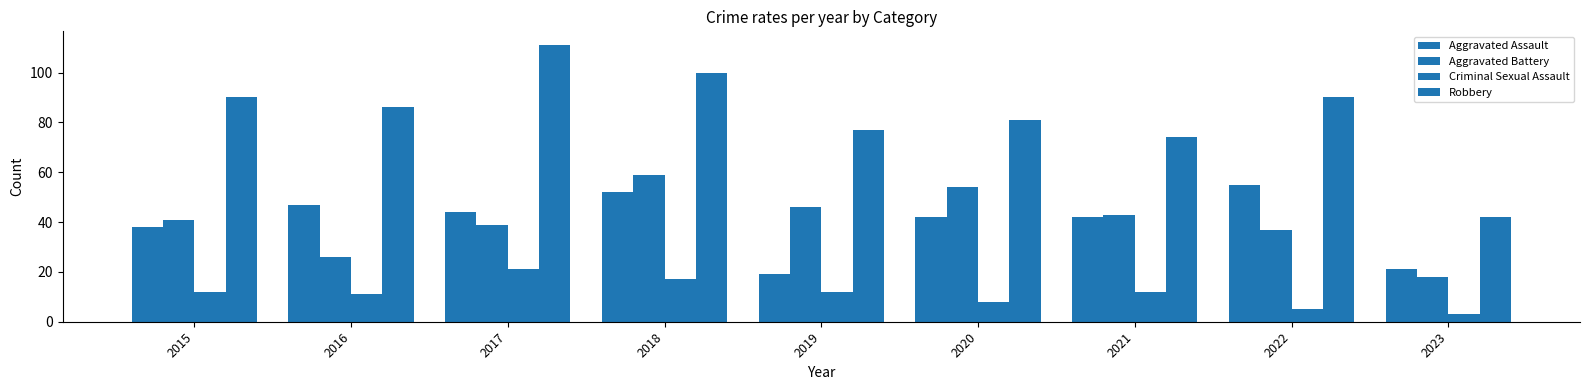

True or false: Criminal Sexual Assault has a value of 5 at 2022.

True